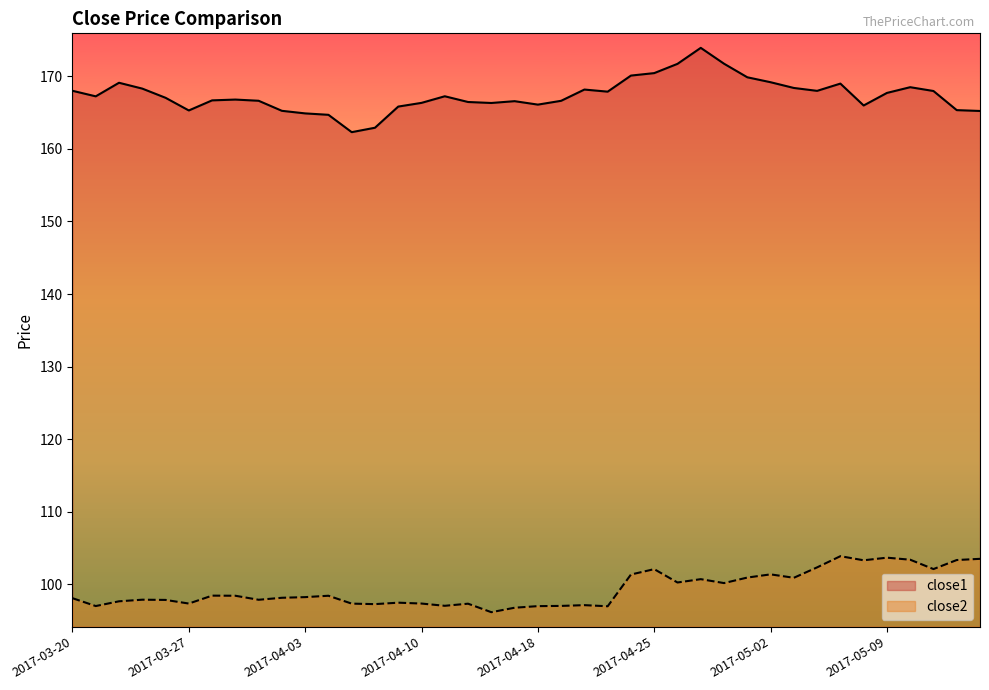

Is the value of close1 at 2017-05-05 greater than the value of close2 at 2017-04-24?

Yes